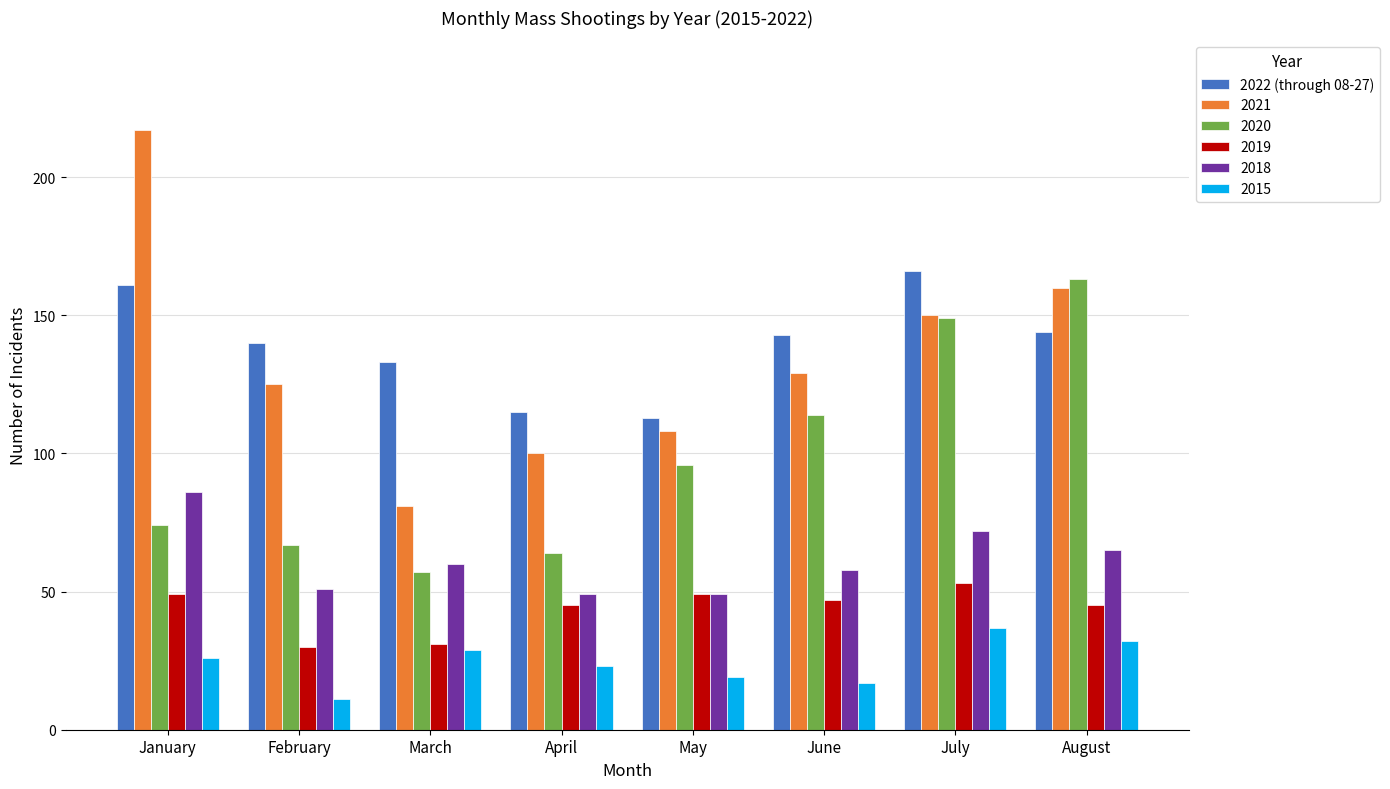

Which series has the largest range (max minus min)?

2021